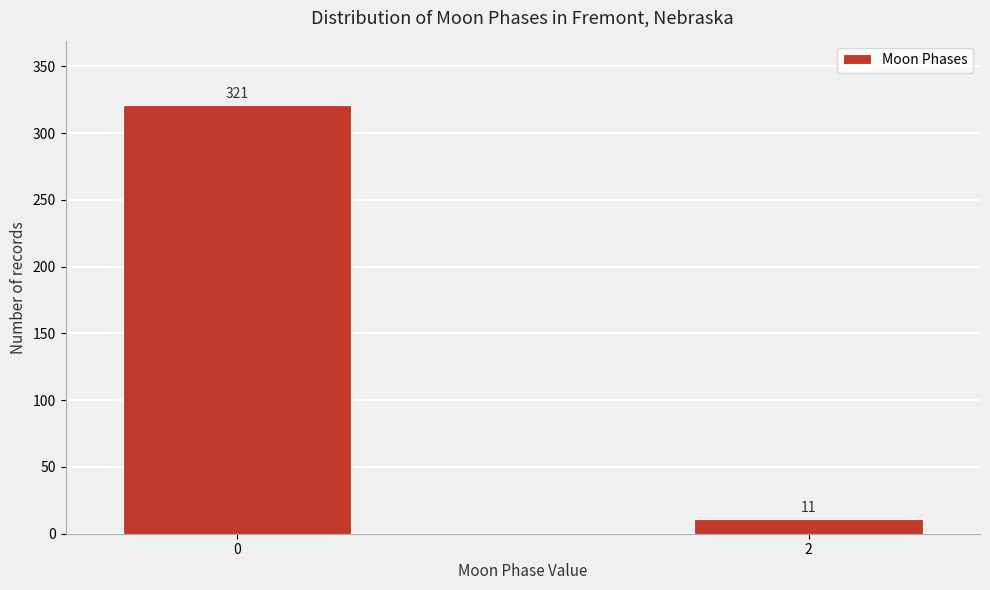

Reading left to right, what are all the values shown in this chart?

321	11